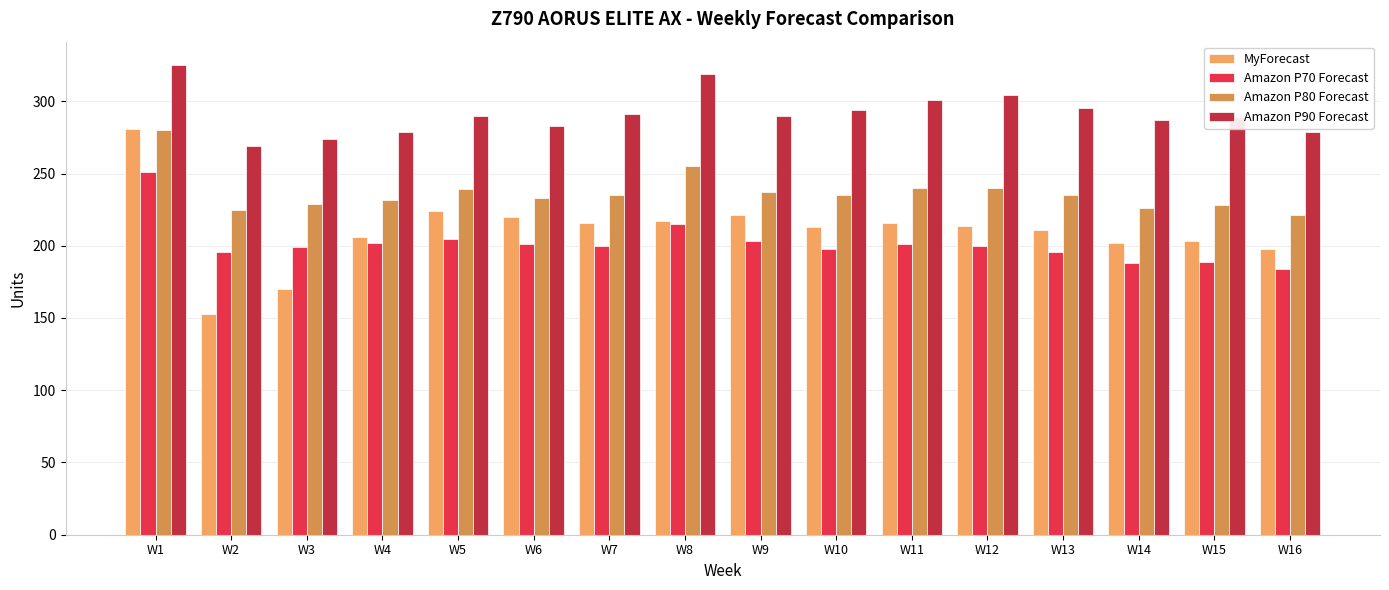

Which series has the largest total across all categories?

Amazon P90 Forecast